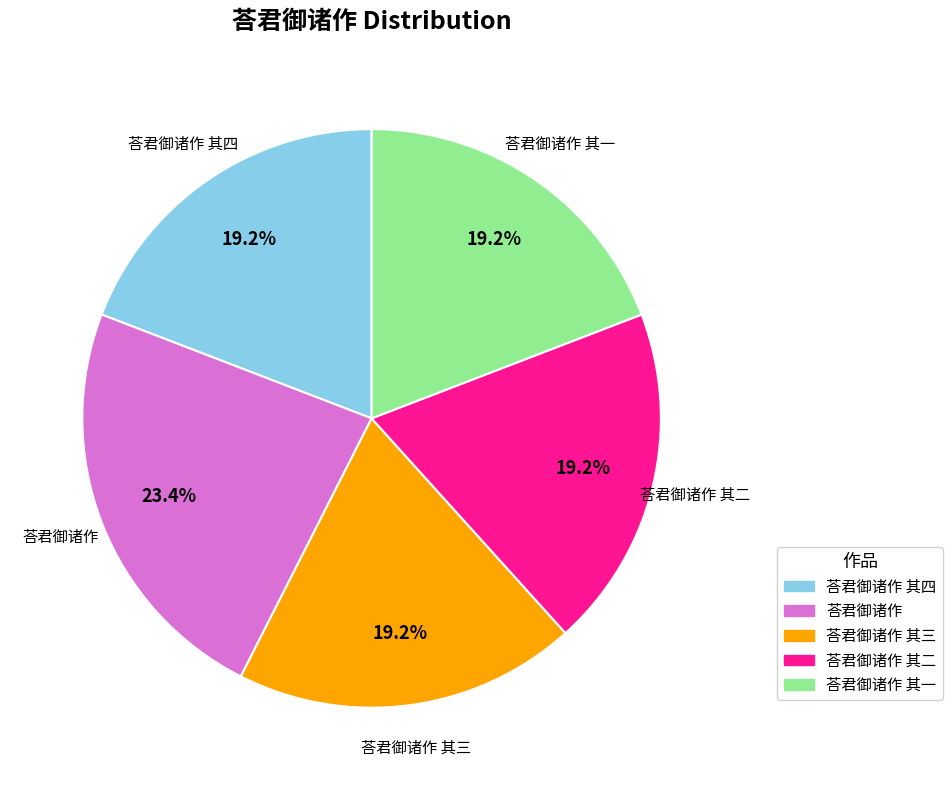

Is there a majority slice in this chart?

No